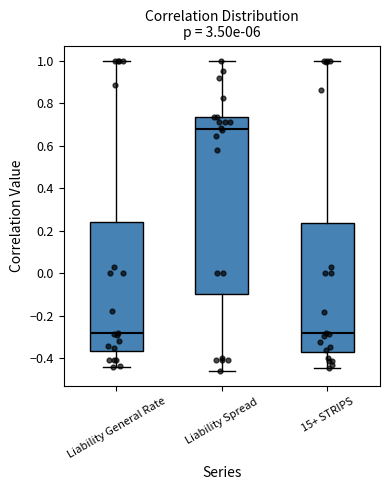

Reading left to right, transcribe this box plot: for each box, give where its median line is, the range the box spans, and where its two whiskers end, as read against the y-axis. The values are not printed on the chart, so give them approximately, as read against the axis.

Liability General Rate: median -0.28, box -0.36 to 0.24, whiskers -0.44 to 1.00
Liability Spread: median 0.68, box -0.10 to 0.74, whiskers -0.46 to 1.00
15+ STRIPS: median -0.28, box -0.38 to 0.24, whiskers -0.44 to 1.00